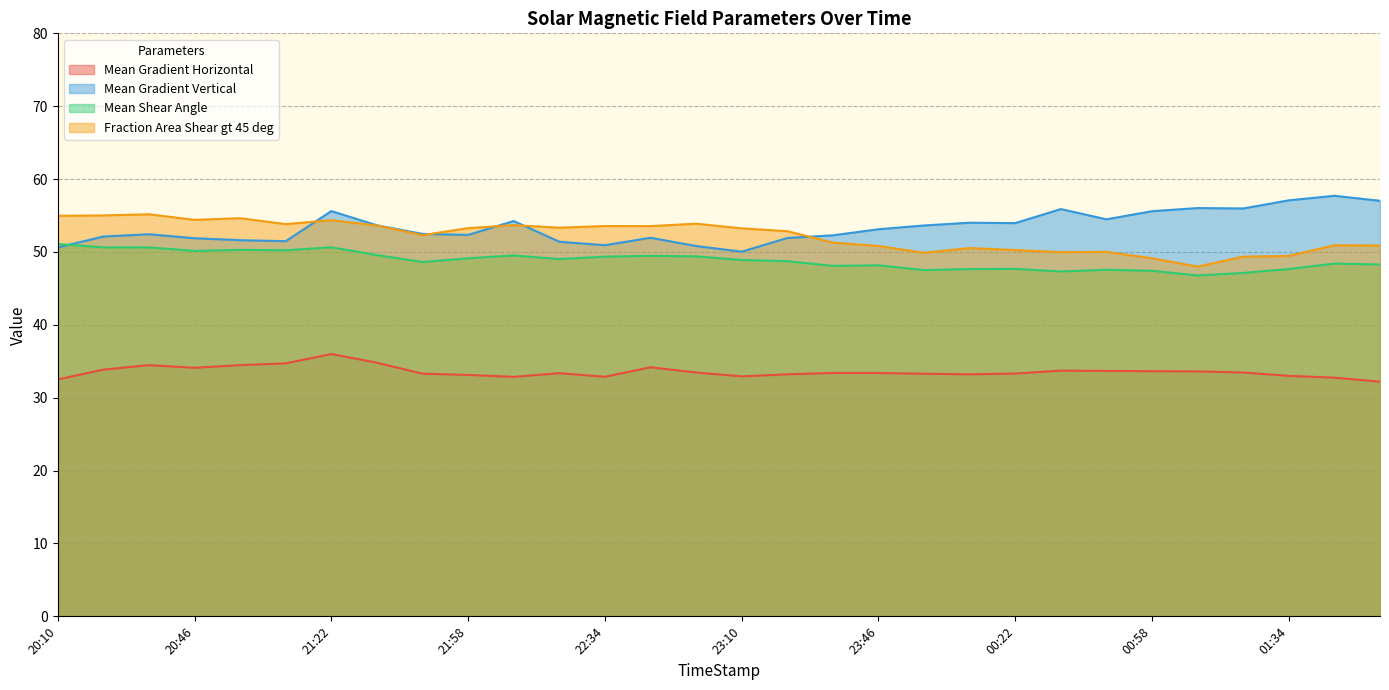

True or false: Fraction Area Shear gt 45 deg has a value of 26.1 at 21:58.

False